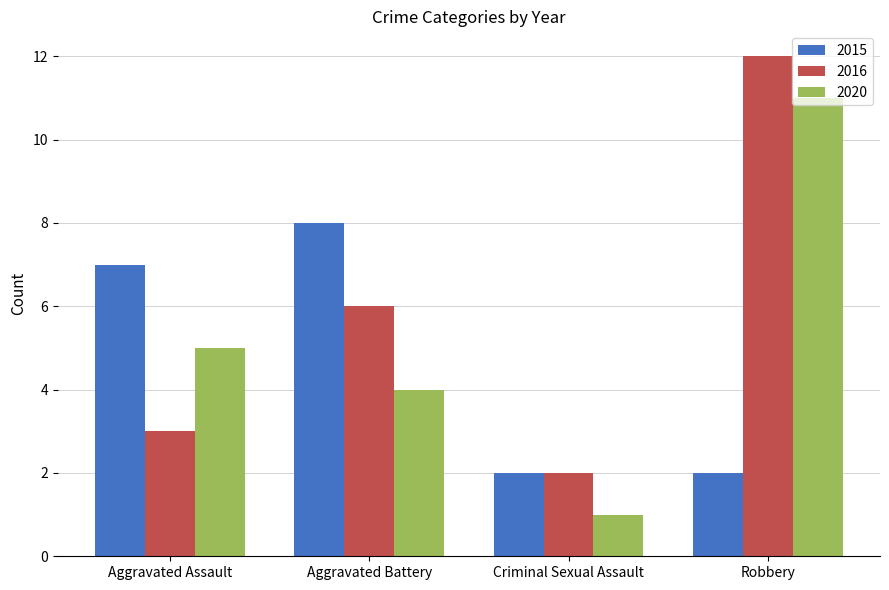

What is the average value of the 2020 series?

5